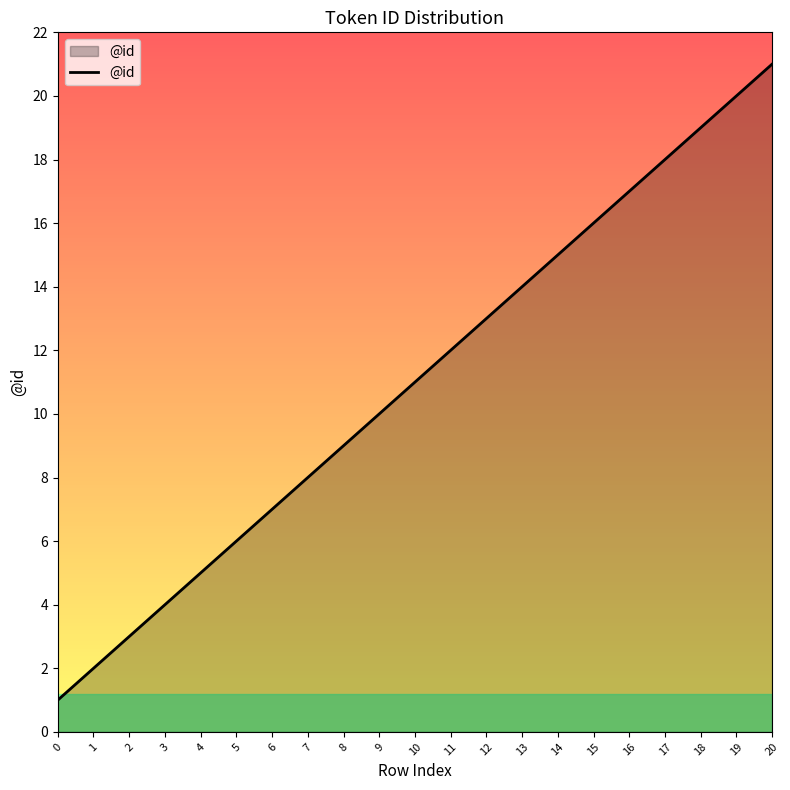

What is the maximum value shown in the chart?

21